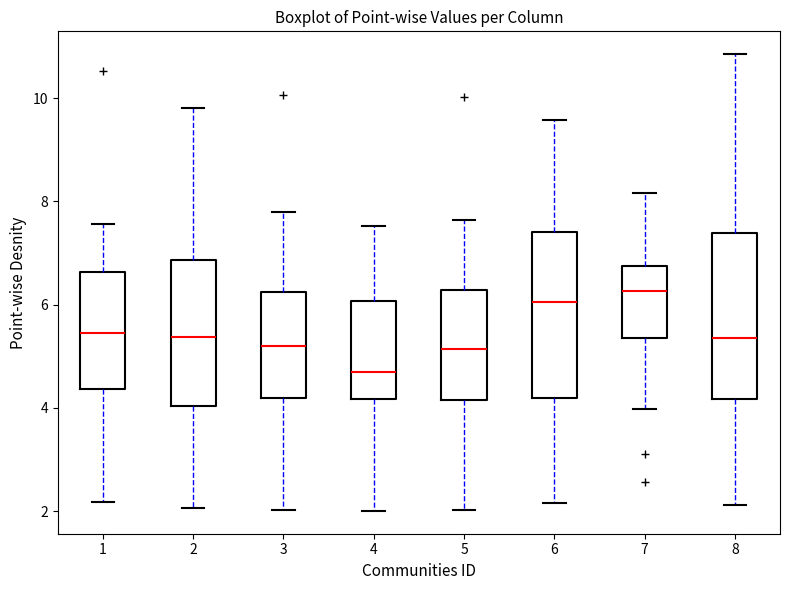

Reading left to right, read every box against the y-axis: the position of its median line, the range the box covers, and the ends of its whiskers. The values are not printed on the chart, so give them approximately, as read against the axis.

1: median 5.4, box 4.4 to 6.6, whiskers 2.2 to 7.6
2: median 5.4, box 4.0 to 6.8, whiskers 2.0 to 9.8
3: median 5.2, box 4.2 to 6.2, whiskers 2.0 to 7.8
4: median 4.6, box 4.2 to 6.0, whiskers 2.0 to 7.6
5: median 5.2, box 4.2 to 6.2, whiskers 2.0 to 7.6
6: median 6.0, box 4.2 to 7.4, whiskers 2.2 to 9.6
7: median 6.2, box 5.4 to 6.8, whiskers 4.0 to 8.2
8: median 5.4, box 4.2 to 7.4, whiskers 2.2 to 10.8